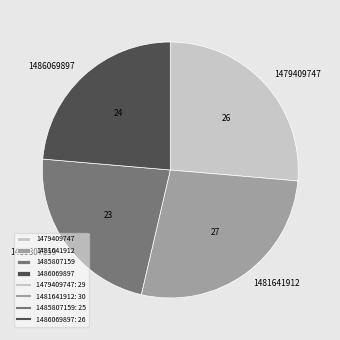

The 1485807159 slice represents 23% of the pie. True or false?

True